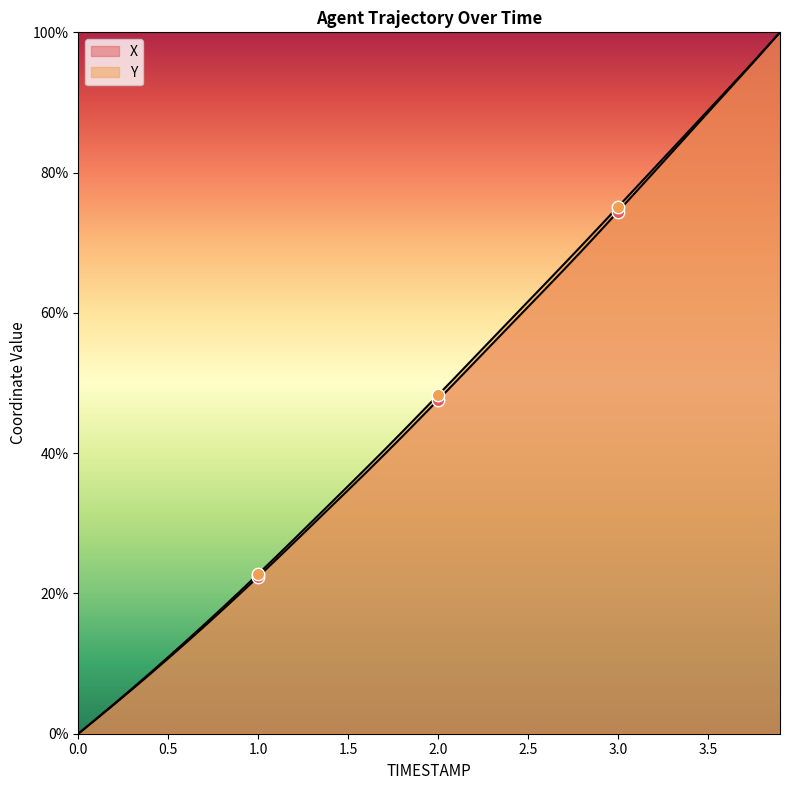

Is the value of Y at 3.0 greater than the value of X at 1.0?

Yes